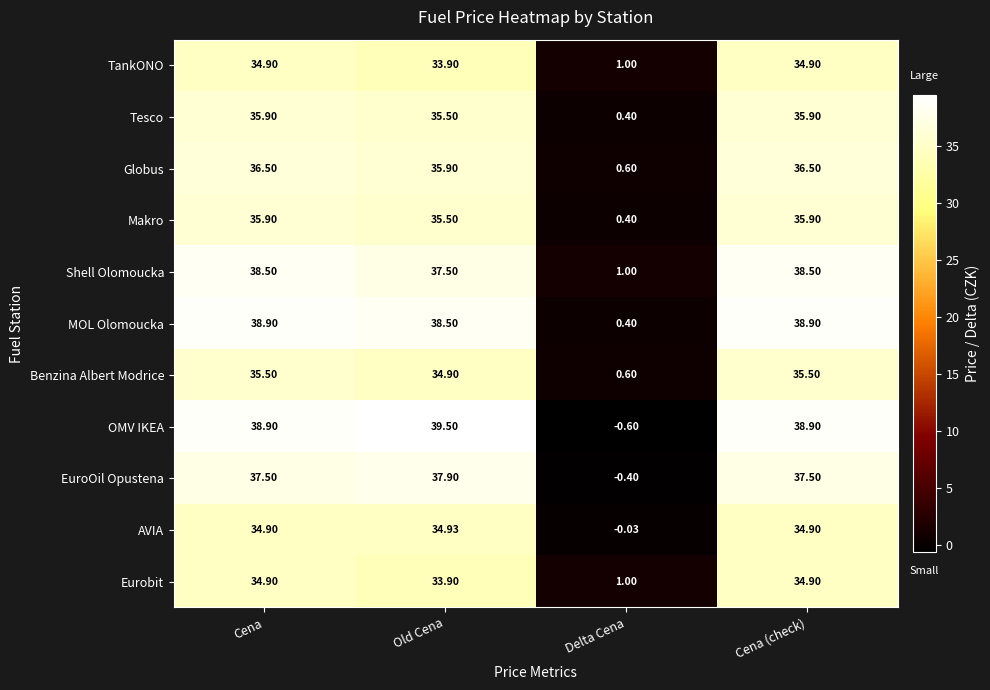

Is the value of MOL Olomoucka at Cena greater than the value of EuroOil Opustena at Cena (check)?

Yes